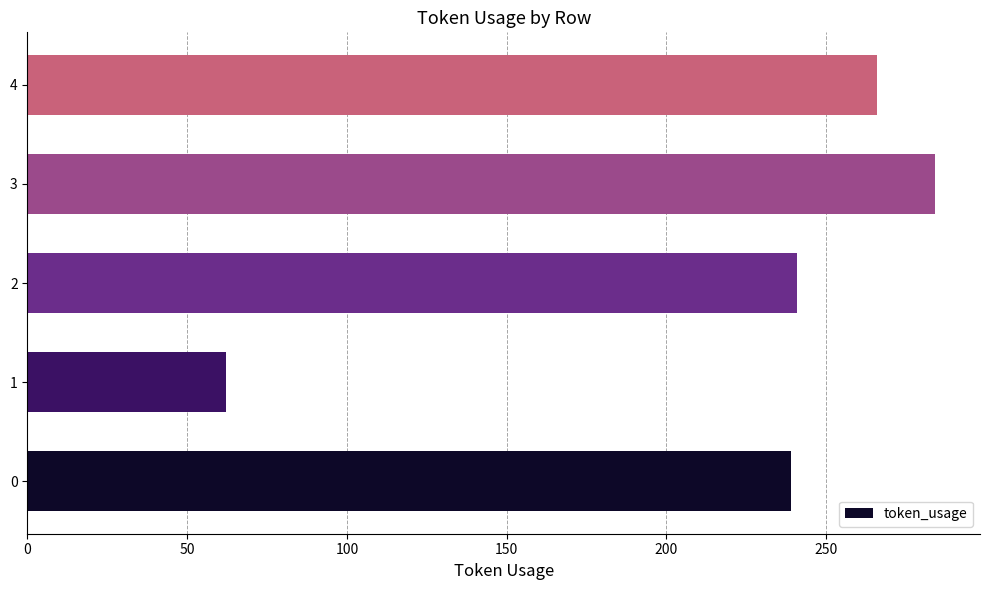

What value does the data have at 1?

62